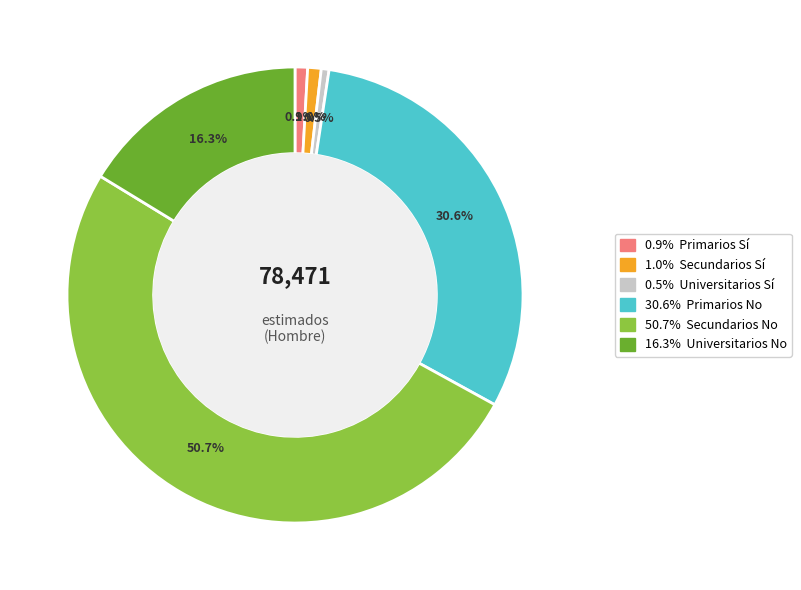

Does any single category account for the majority?

Yes